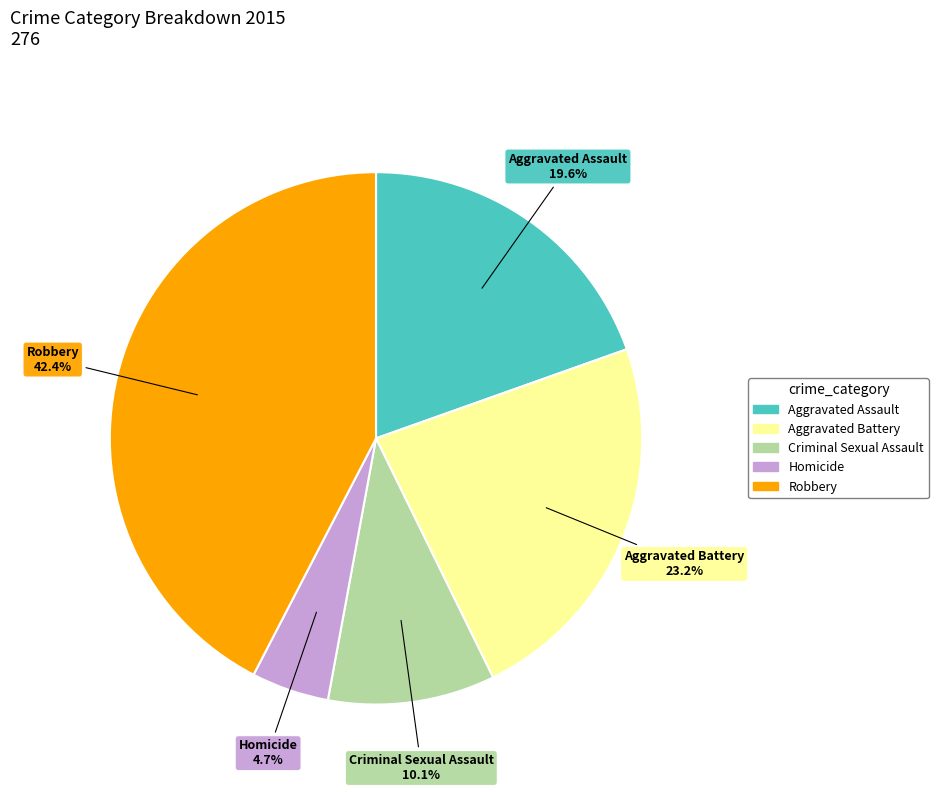

To the nearest percent, what is the combined percentage of Robbery and Homicide?

47%